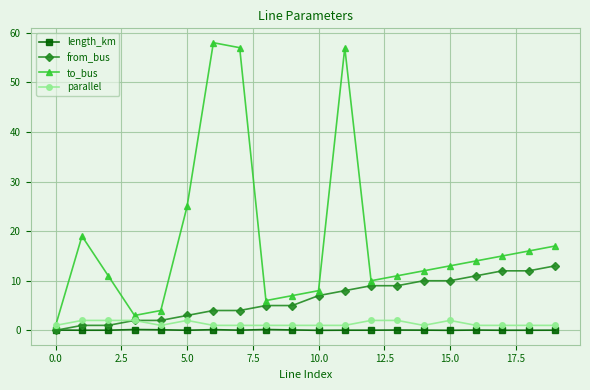

At how many categories does at least one series exceed 45?

3